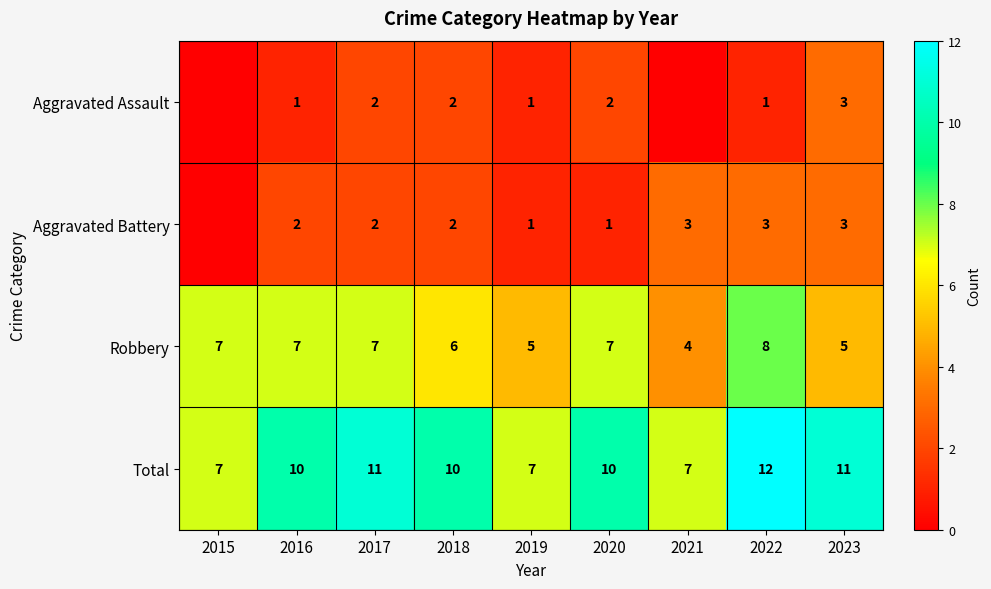

What is the approximate value of Total at 2018?

10